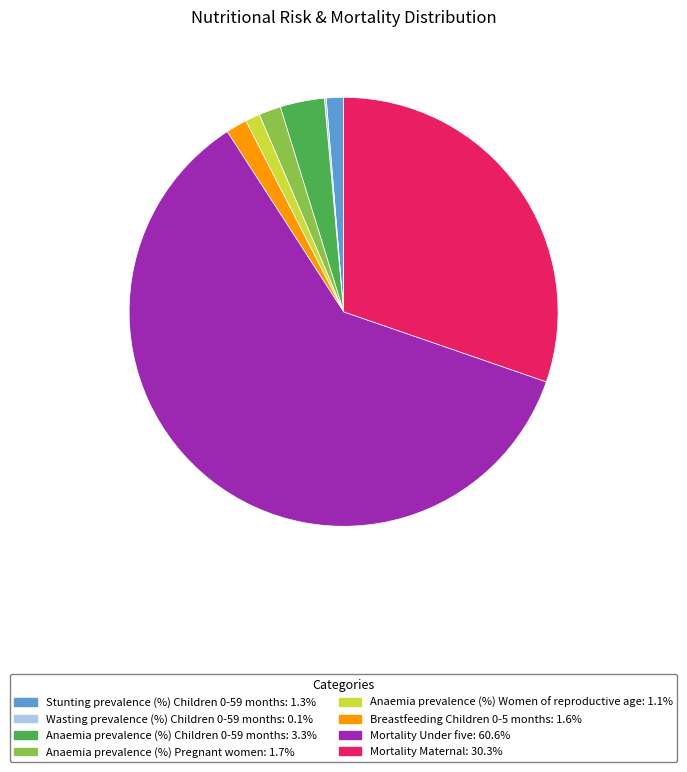

Between Stunting prevalence (%) Children 0-59 months and Mortality Maternal, which is larger?

Mortality Maternal